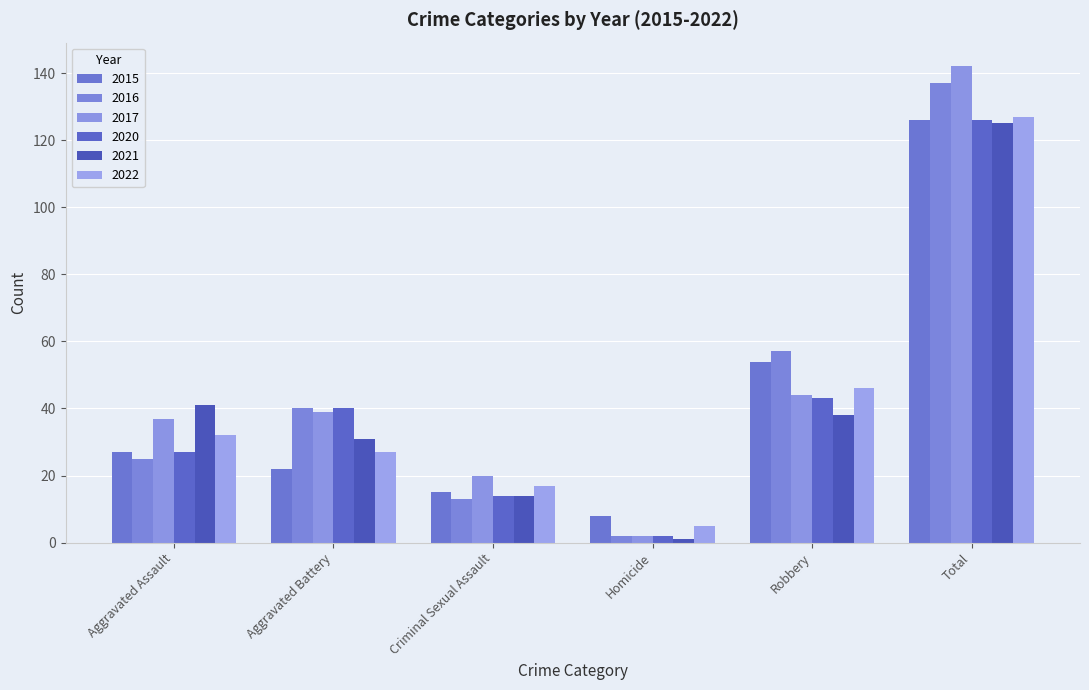

What is the label of the 6th bar from the right?

Aggravated Assault